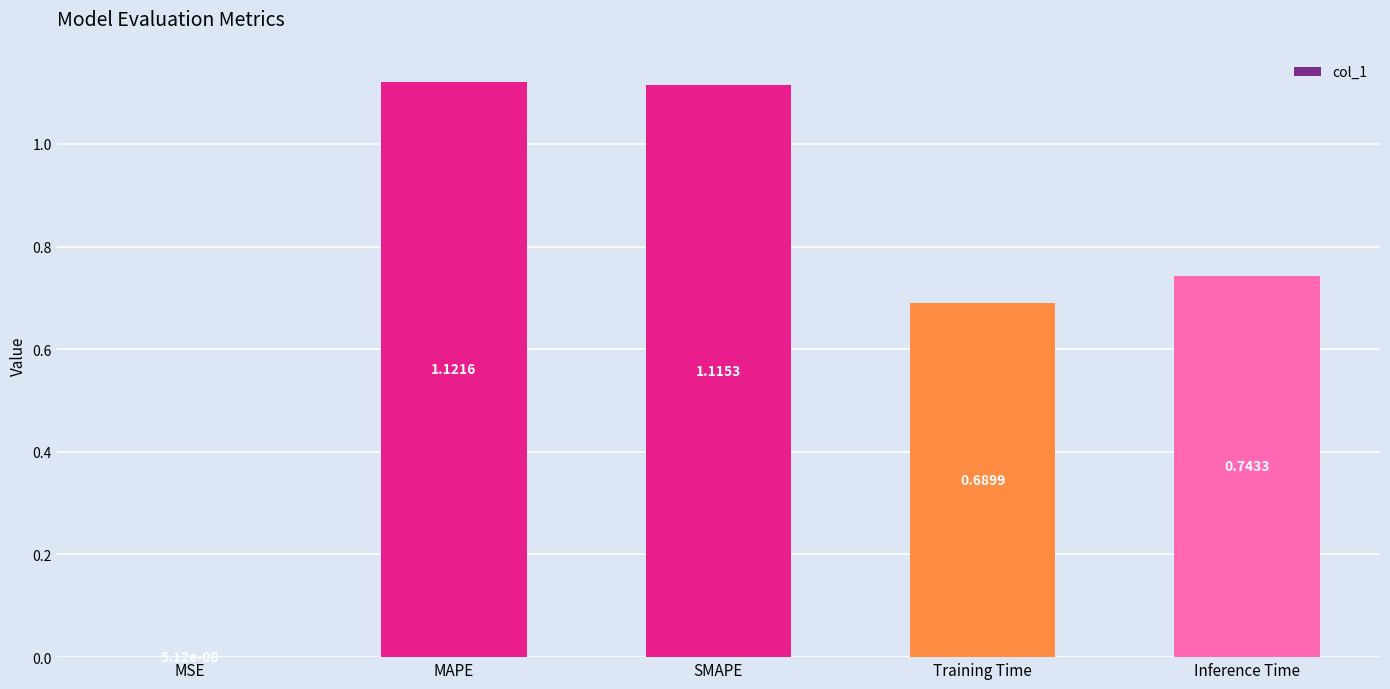

What is the change in value from MSE to MAPE?

+1.1